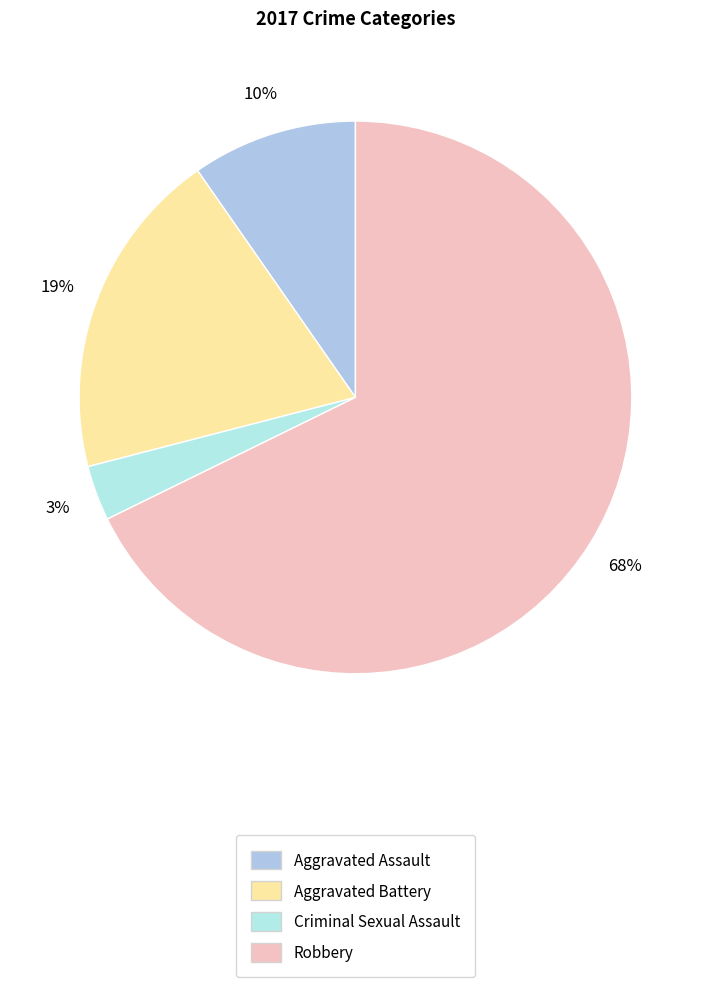

What percentage is the Criminal Sexual Assault slice, to the nearest percent?

3%